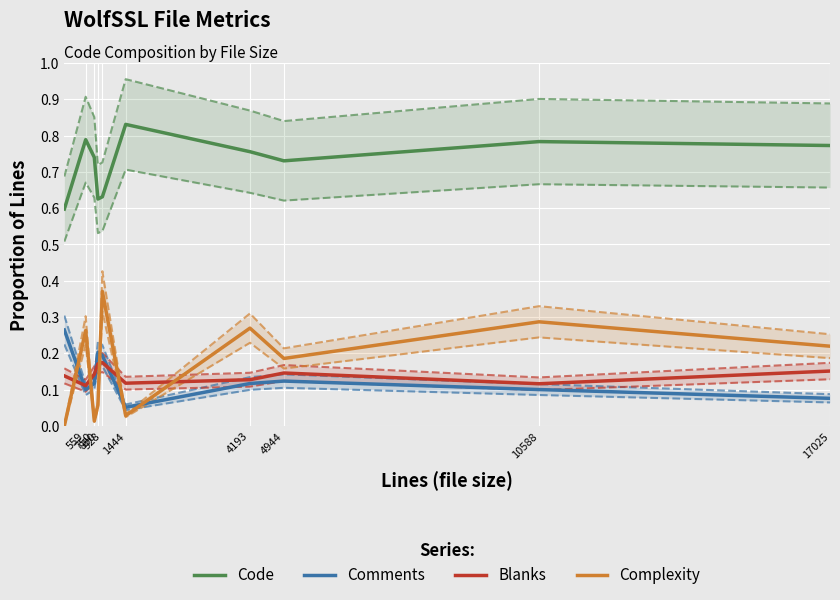

True or false: Comments and Code cross at least once.

False